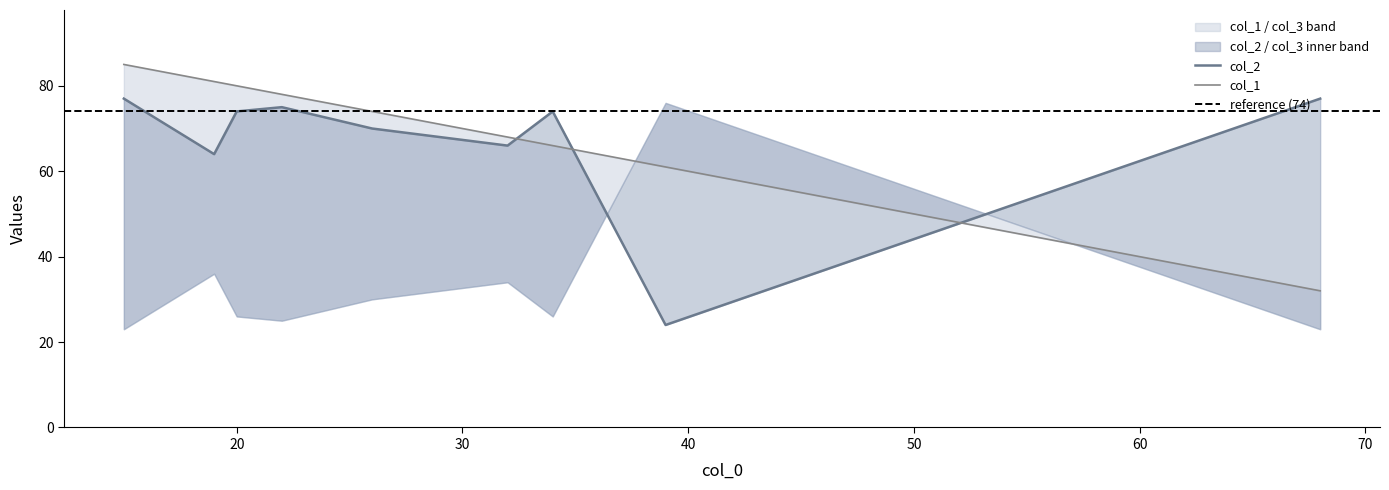

What is the difference between the second highest and second lowest values in the col_2 series?

13